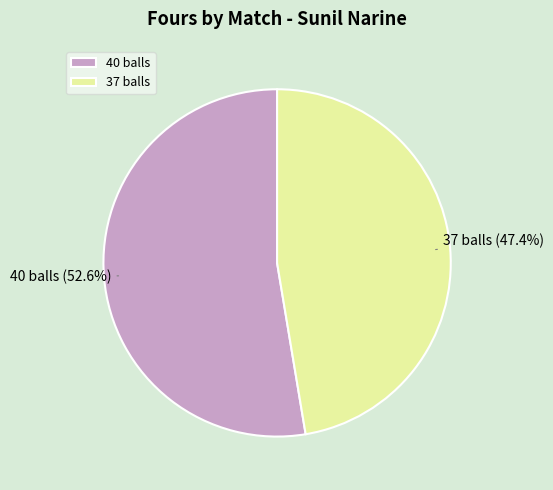

Which category has the biggest portion of the pie?

40 balls